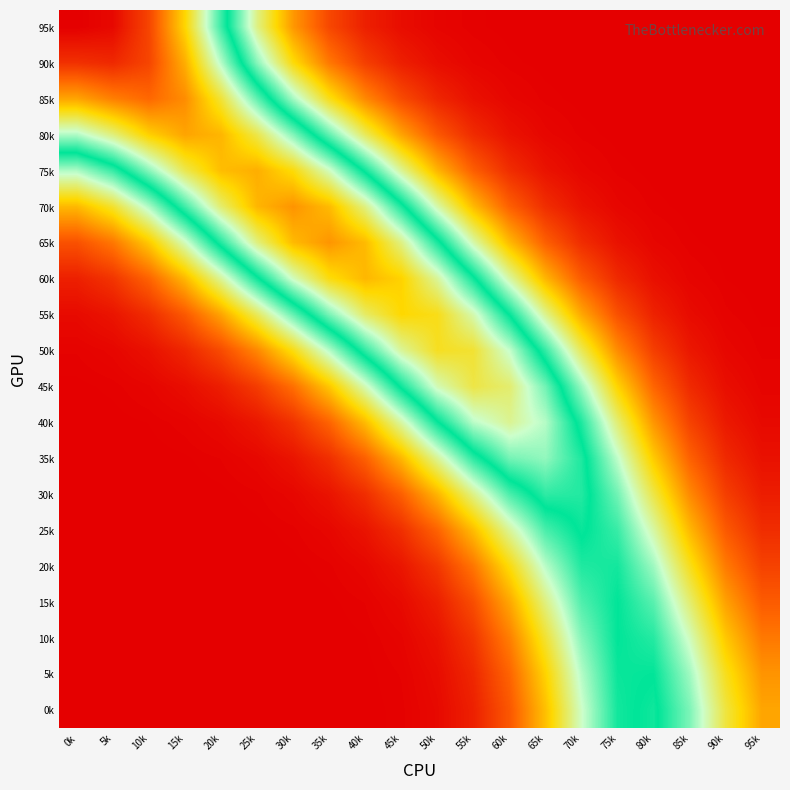

Reading right to left, what are all the values shown in this chart?

95k: 95k=0.0	90k=0.0	85k=0.0	80k=0.0	75k=0.0	70k=0.0	65k=0.0	60k=0.0	55k=0.0	50k=0.0	45k=0.0	40k=0.0	35k=0.0	30k=0.1	25k=0.1	20k=0.2	15k=0.3	10k=0.3	5k=0.4	0k=0.4
90k: 95k=0.0	90k=0.0	85k=0.0	80k=0.0	75k=0.0	70k=0.0	65k=0.0	60k=0.0	55k=0.0	50k=0.0	45k=0.0	40k=0.0	35k=0.1	30k=0.1	25k=0.2	20k=0.2	15k=0.3	10k=0.3	5k=0.4	0k=0.4
85k: 95k=0.0	90k=0.0	85k=0.0	80k=0.0	75k=0.0	70k=0.0	65k=0.0	60k=0.0	55k=0.0	50k=0.0	45k=0.0	40k=0.1	35k=0.1	30k=0.2	25k=0.2	20k=0.3	15k=0.3	10k=0.3	5k=0.3	0k=0.3
80k: 95k=0.0	90k=0.0	85k=0.0	80k=0.0	75k=0.0	70k=0.0	65k=0.0	60k=0.0	55k=0.0	50k=0.0	45k=0.1	40k=0.1	35k=0.2	30k=0.2	25k=0.3	20k=0.3	15k=0.3	10k=0.3	5k=0.3	0k=0.2
75k: 95k=0.0	90k=0.0	85k=0.0	80k=0.0	75k=0.0	70k=0.0	65k=0.0	60k=0.0	55k=0.0	50k=0.1	45k=0.1	40k=0.2	35k=0.2	30k=0.3	25k=0.3	20k=0.3	15k=0.3	10k=0.2	5k=0.2	0k=0.1
70k: 95k=0.0	90k=0.0	85k=0.0	80k=0.0	75k=0.0	70k=0.0	65k=0.0	60k=0.0	55k=0.1	50k=0.1	45k=0.2	40k=0.3	35k=0.3	30k=0.3	25k=0.3	20k=0.3	15k=0.2	10k=0.1	5k=0.1	0k=0.1
65k: 95k=0.0	90k=0.0	85k=0.0	80k=0.0	75k=0.0	70k=0.0	65k=0.0	60k=0.1	55k=0.1	50k=0.2	45k=0.3	40k=0.3	35k=0.3	30k=0.3	25k=0.3	20k=0.2	15k=0.1	10k=0.1	5k=0.1	0k=0.0
60k: 95k=0.0	90k=0.0	85k=0.0	80k=0.0	75k=0.0	70k=0.0	65k=0.1	60k=0.1	55k=0.2	50k=0.2	45k=0.3	40k=0.3	35k=0.3	30k=0.2	25k=0.2	20k=0.1	15k=0.1	10k=0.0	5k=0.0	0k=0.0
55k: 95k=0.0	90k=0.0	85k=0.0	80k=0.0	75k=0.0	70k=0.1	65k=0.1	60k=0.2	55k=0.2	50k=0.3	45k=0.3	40k=0.3	35k=0.2	30k=0.2	25k=0.1	20k=0.1	15k=0.0	10k=0.0	5k=0.0	0k=0.0
50k: 95k=0.0	90k=0.0	85k=0.0	80k=0.0	75k=0.1	70k=0.1	65k=0.2	60k=0.2	55k=0.3	50k=0.3	45k=0.2	40k=0.2	35k=0.1	30k=0.1	25k=0.1	20k=0.0	15k=0.0	10k=0.0	5k=0.0	0k=0.0
45k: 95k=0.0	90k=0.0	85k=0.0	80k=0.0	75k=0.1	70k=0.2	65k=0.2	60k=0.3	55k=0.3	50k=0.2	45k=0.2	40k=0.1	35k=0.1	30k=0.1	25k=0.0	20k=0.0	15k=0.0	10k=0.0	5k=0.0	0k=0.0
40k: 95k=0.0	90k=0.0	85k=0.0	80k=0.1	75k=0.1	70k=0.2	65k=0.2	60k=0.2	55k=0.2	50k=0.2	45k=0.1	40k=0.1	35k=0.0	30k=0.0	25k=0.0	20k=0.0	15k=0.0	10k=0.0	5k=0.0	0k=0.0
35k: 95k=0.0	90k=0.0	85k=0.0	80k=0.1	75k=0.1	70k=0.2	65k=0.2	60k=0.2	55k=0.2	50k=0.1	45k=0.1	40k=0.0	35k=0.0	30k=0.0	25k=0.0	20k=0.0	15k=0.0	10k=0.0	5k=0.0	0k=0.0
30k: 95k=0.0	90k=0.0	85k=0.1	80k=0.1	75k=0.2	70k=0.2	65k=0.2	60k=0.2	55k=0.1	50k=0.1	45k=0.0	40k=0.0	35k=0.0	30k=0.0	25k=0.0	20k=0.0	15k=0.0	10k=0.0	5k=0.0	0k=0.0
25k: 95k=0.0	90k=0.0	85k=0.1	80k=0.1	75k=0.2	70k=0.2	65k=0.2	60k=0.1	55k=0.1	50k=0.0	45k=0.0	40k=0.0	35k=0.0	30k=0.0	25k=0.0	20k=0.0	15k=0.0	10k=0.0	5k=0.0	0k=0.0
20k: 95k=0.0	90k=0.1	85k=0.1	80k=0.2	75k=0.2	70k=0.2	65k=0.1	60k=0.1	55k=0.1	50k=0.0	45k=0.0	40k=0.0	35k=0.0	30k=0.0	25k=0.0	20k=0.0	15k=0.0	10k=0.0	5k=0.0	0k=0.0
15k: 95k=0.0	90k=0.1	85k=0.1	80k=0.2	75k=0.2	70k=0.2	65k=0.1	60k=0.1	55k=0.0	50k=0.0	45k=0.0	40k=0.0	35k=0.0	30k=0.0	25k=0.0	20k=0.0	15k=0.0	10k=0.0	5k=0.0	0k=0.0
10k: 95k=0.1	90k=0.1	85k=0.1	80k=0.2	75k=0.2	70k=0.2	65k=0.1	60k=0.1	55k=0.0	50k=0.0	45k=0.0	40k=0.0	35k=0.0	30k=0.0	25k=0.0	20k=0.0	15k=0.0	10k=0.0	5k=0.0	0k=0.0
5k: 95k=0.1	90k=0.1	85k=0.2	80k=0.2	75k=0.2	70k=0.1	65k=0.1	60k=0.0	55k=0.0	50k=0.0	45k=0.0	40k=0.0	35k=0.0	30k=0.0	25k=0.0	20k=0.0	15k=0.0	10k=0.0	5k=0.0	0k=0.0
0k: 95k=0.1	90k=0.1	85k=0.2	80k=0.2	75k=0.2	70k=0.1	65k=0.1	60k=0.0	55k=0.0	50k=0.0	45k=0.0	40k=0.0	35k=0.0	30k=0.0	25k=0.0	20k=0.0	15k=0.0	10k=0.0	5k=0.0	0k=0.0